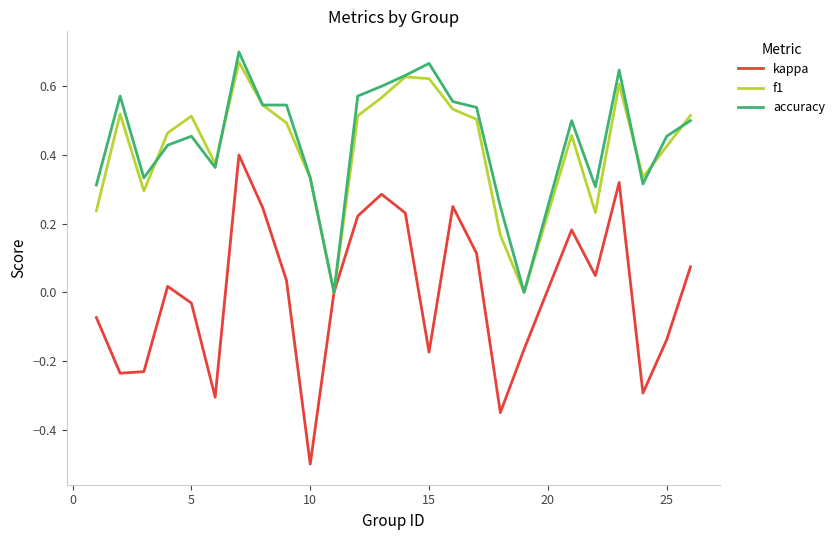

What is the smallest value displayed?

-0.5